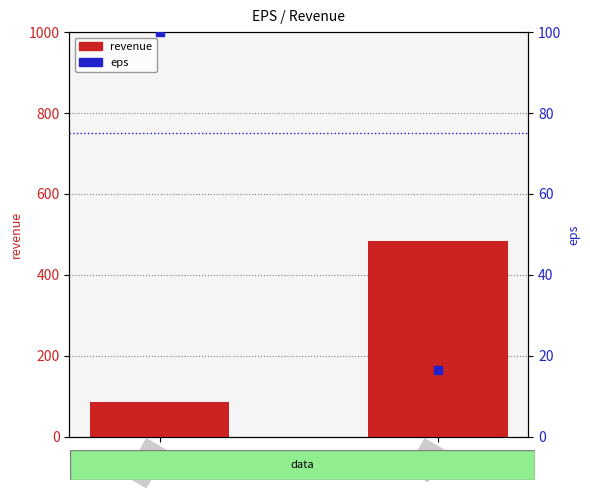

At which category is the sum across all series the highest?

4.61